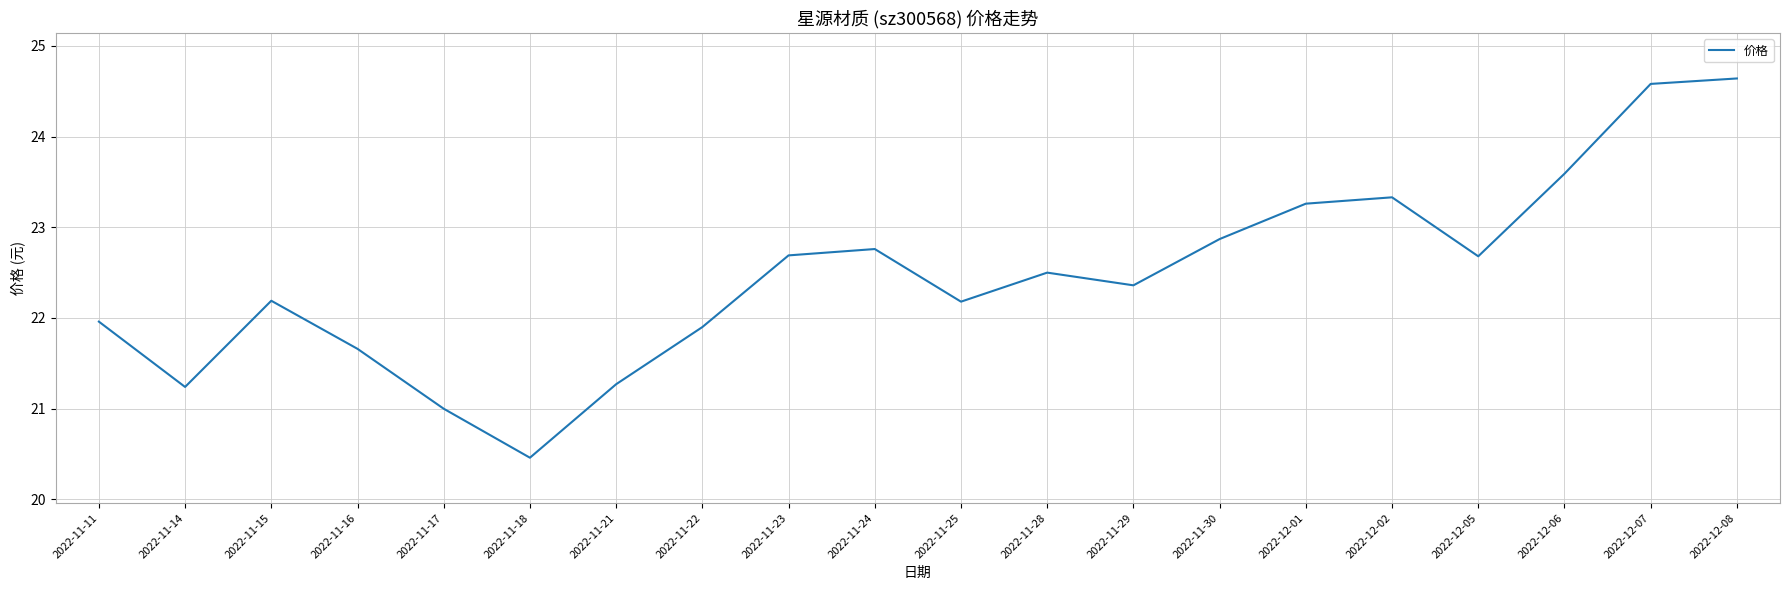

True or false: the data shows 22.7 at 2022-11-23.

True